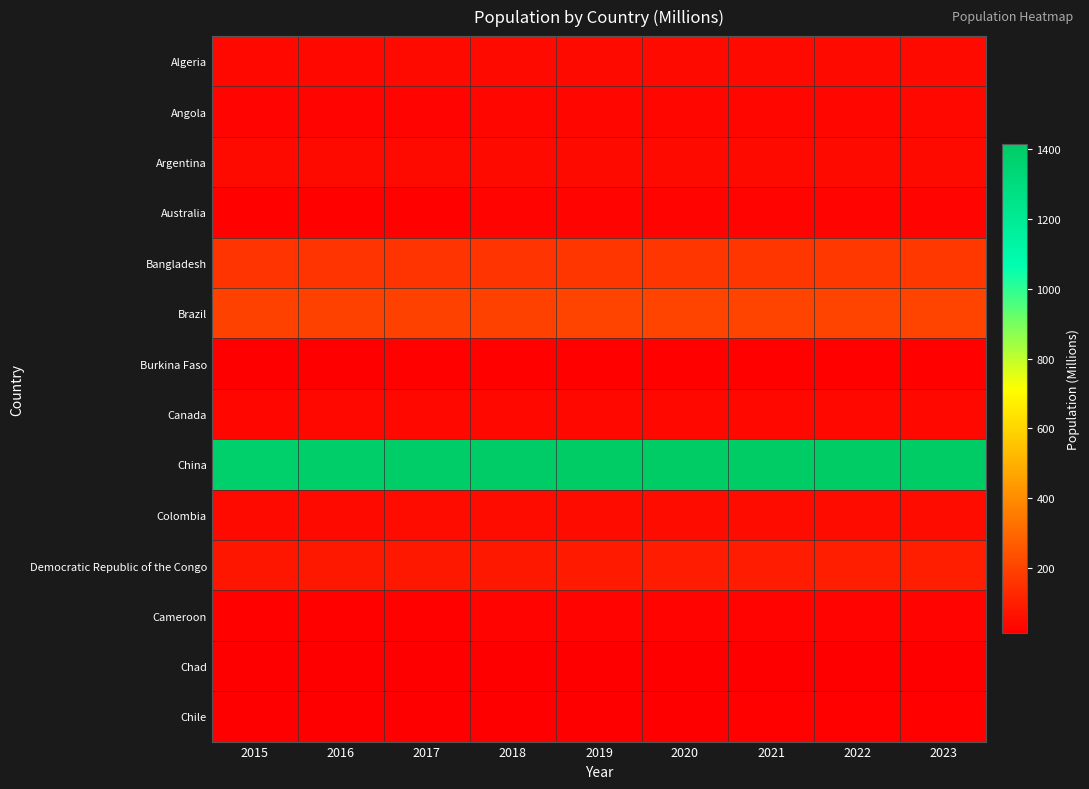

Rank the series at 2022 from highest to lowest value.

China, Brazil, Bangladesh, Democratic Republic of the Congo, Colombia, Argentina, Algeria, Canada, Angola, Cameroon, Australia, Burkina Faso, Chile, Chad